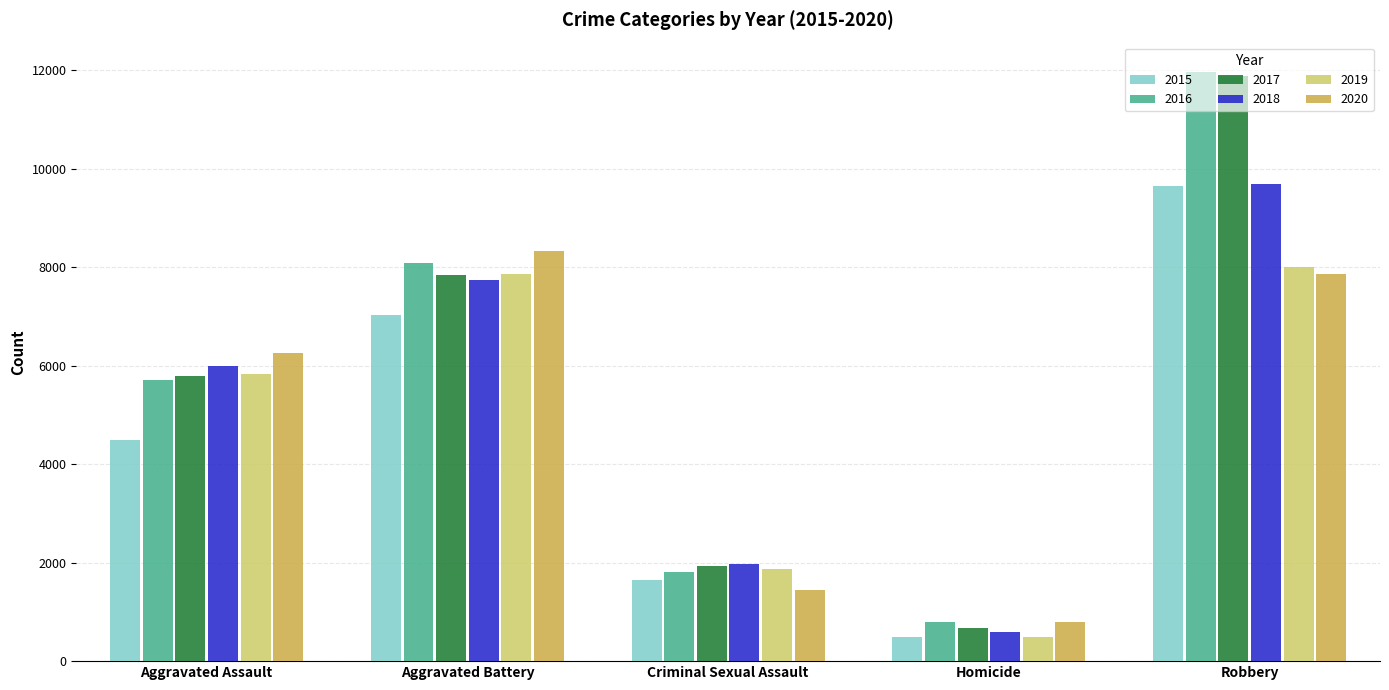

Reading left to right, transcribe all the data shown in this chart.

2015: Aggravated Assault=4480	Aggravated Battery=7018	Criminal Sexual Assault=1656	Homicide=496	Robbery=9638
2016: Aggravated Assault=5712	Aggravated Battery=8085	Criminal Sexual Assault=1807	Homicide=786	Robbery=11960
2017: Aggravated Assault=5793	Aggravated Battery=7845	Criminal Sexual Assault=1930	Homicide=672	Robbery=11880
2018: Aggravated Assault=6001	Aggravated Battery=7735	Criminal Sexual Assault=1964	Homicide=589	Robbery=9679
2019: Aggravated Assault=5840	Aggravated Battery=7857	Criminal Sexual Assault=1862	Homicide=498	Robbery=7994
2020: Aggravated Assault=6263	Aggravated Battery=8319	Criminal Sexual Assault=1438	Homicide=785	Robbery=7855